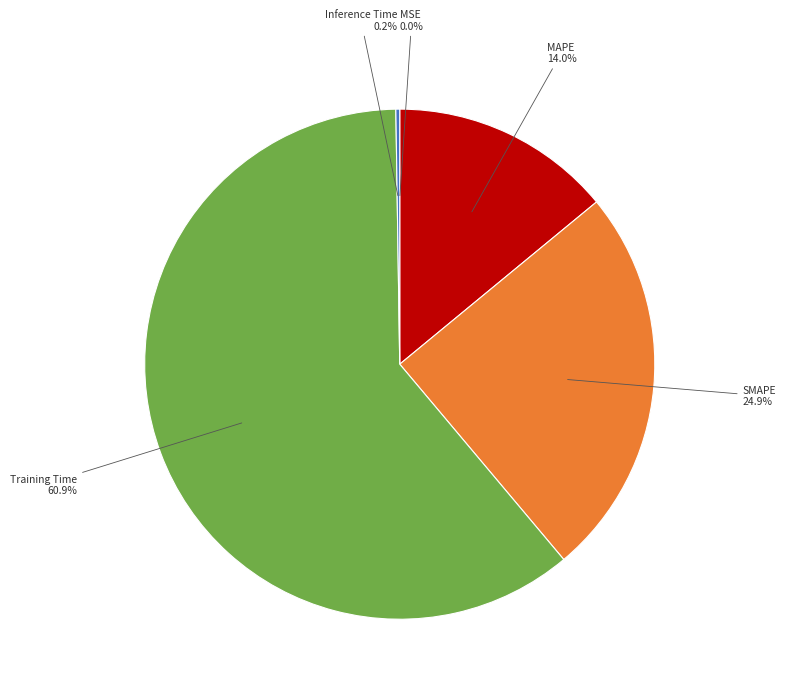

Does any single category account for the majority?

Yes